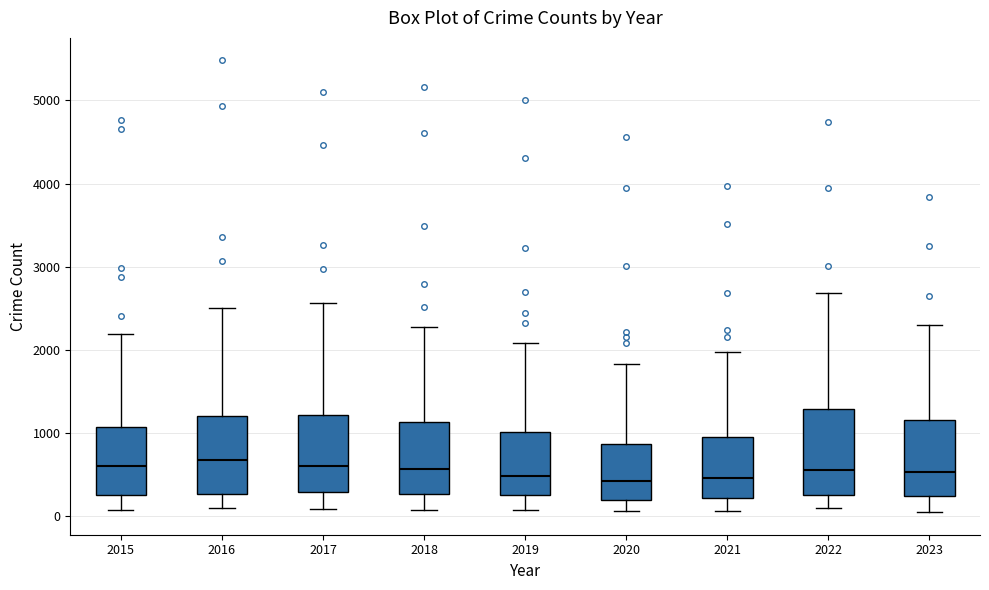

Reading left to right, transcribe this box plot: for each box, give where its median line is, the range the box spans, and where its two whiskers end, as read against the y-axis. The values are not printed on the chart, so give them approximately, as read against the axis.

2015: median 600, box 300 to 1100, whiskers 100 to 2200
2016: median 700, box 300 to 1200, whiskers 100 to 2500
2017: median 600, box 300 to 1200, whiskers 100 to 2600
2018: median 600, box 300 to 1100, whiskers 100 to 2300
2019: median 500, box 300 to 1000, whiskers 100 to 2100
2020: median 400, box 200 to 900, whiskers 100 to 1800
2021: median 500, box 200 to 900, whiskers 100 to 2000
2022: median 600, box 300 to 1300, whiskers 100 to 2700
2023: median 500, box 200 to 1200, whiskers 0 to 2300